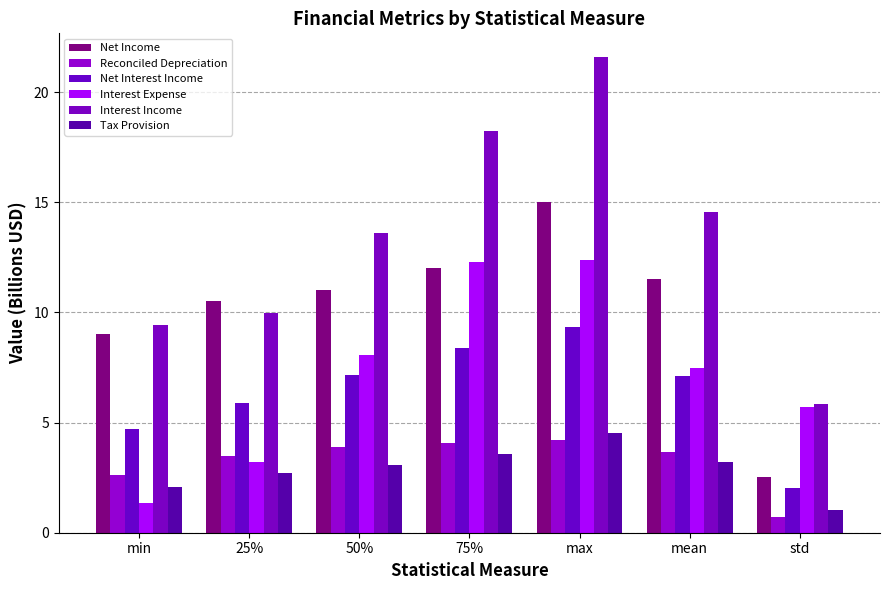

What is the label of the 4th bar from the left?

75%